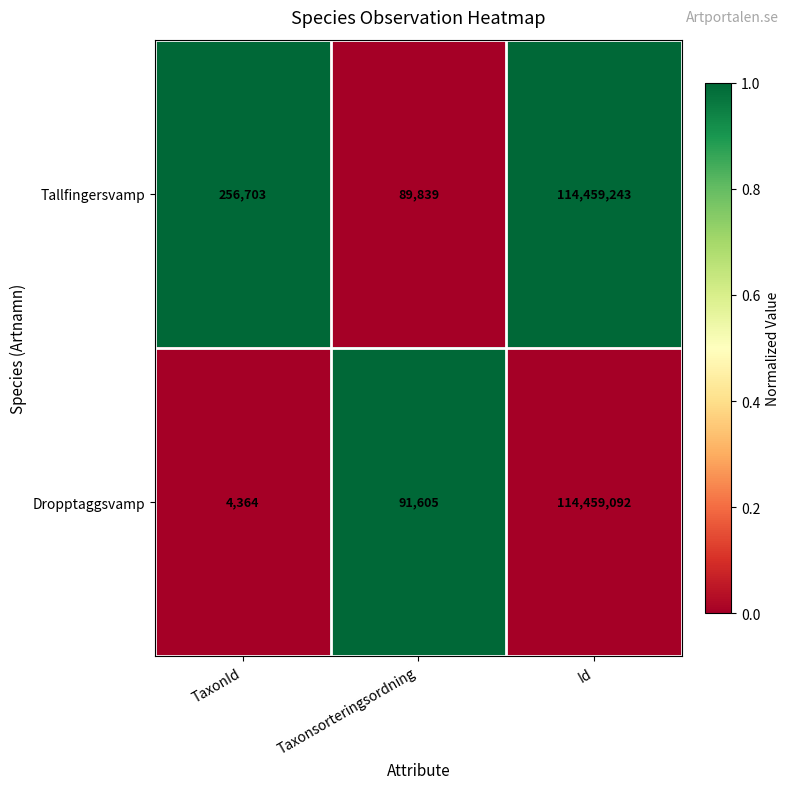

What is the spread (max minus min) of values at Id?

151